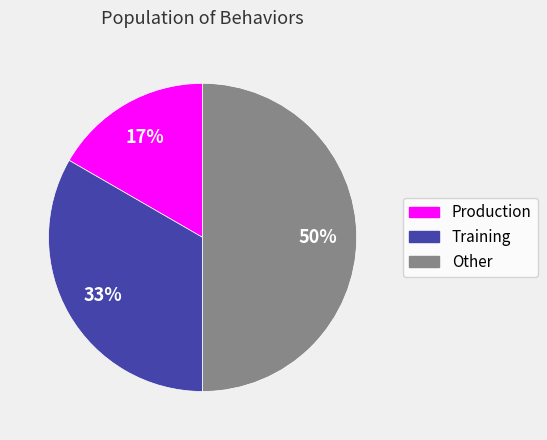

Do Production and Other together represent more than half of the pie?

Yes